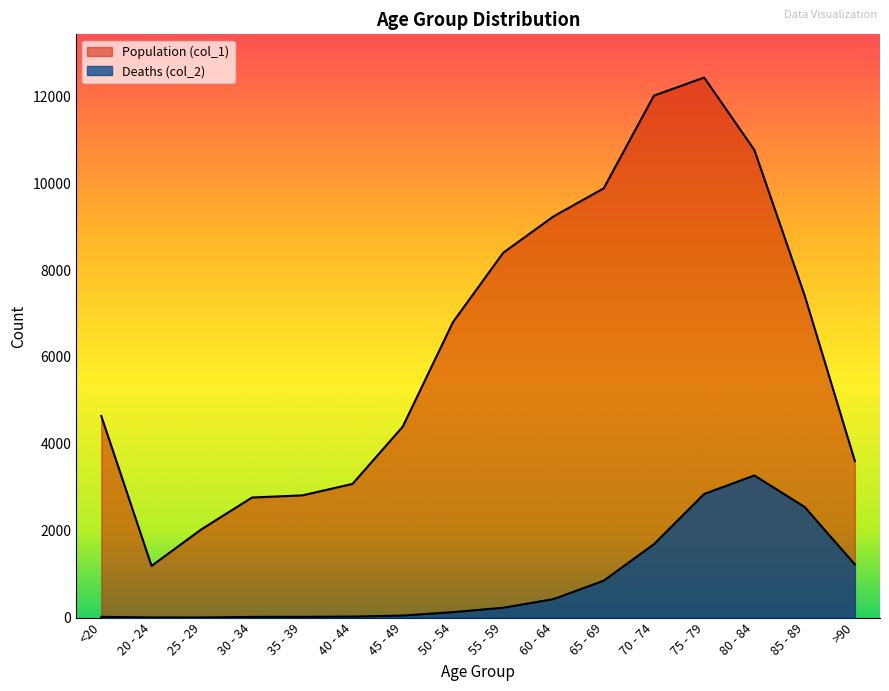

Is the value of Population (col_1) at 80 - 84 greater than the value of Deaths (col_2) at 35 - 39?

Yes